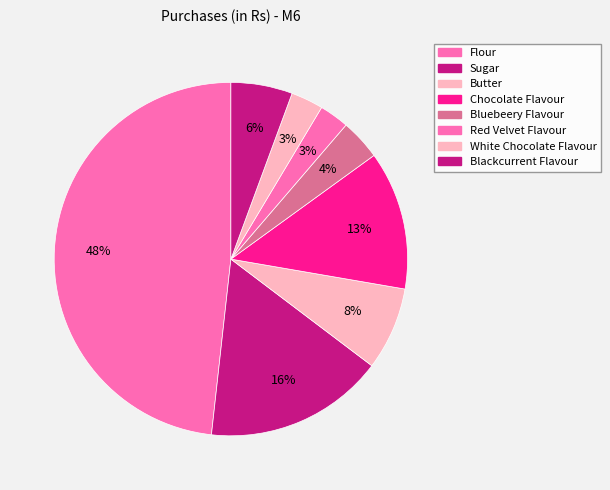

Combined, what portion of the pie is Bluebeery Flavour and Sugar?

20.2%